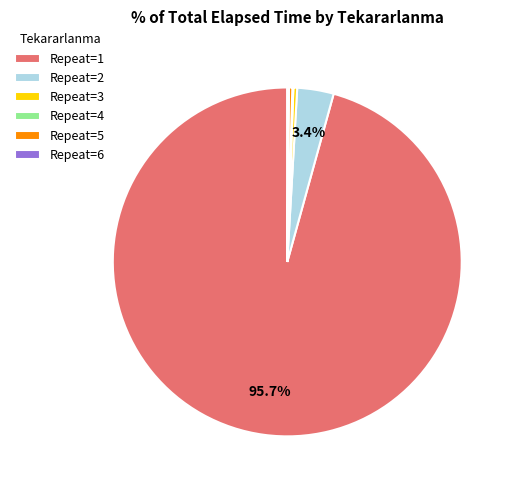

Which slice is the largest?

Repeat=1